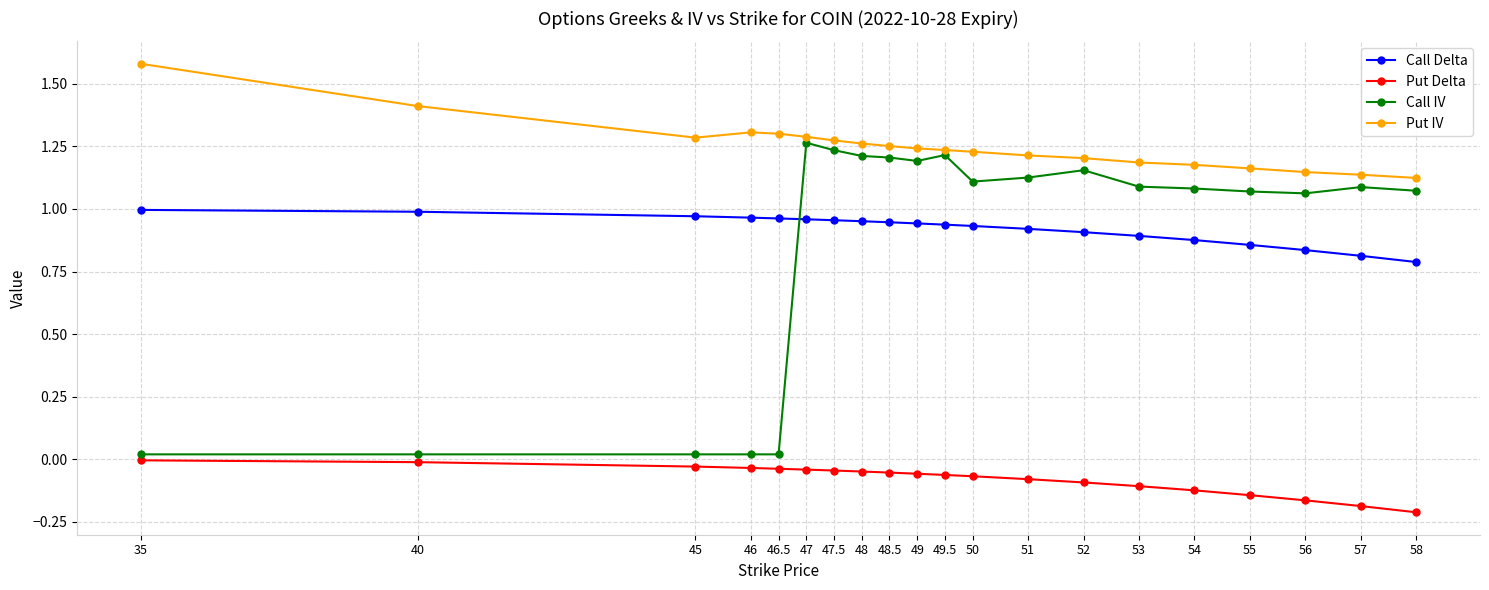

Which category has the highest value across all series?

35